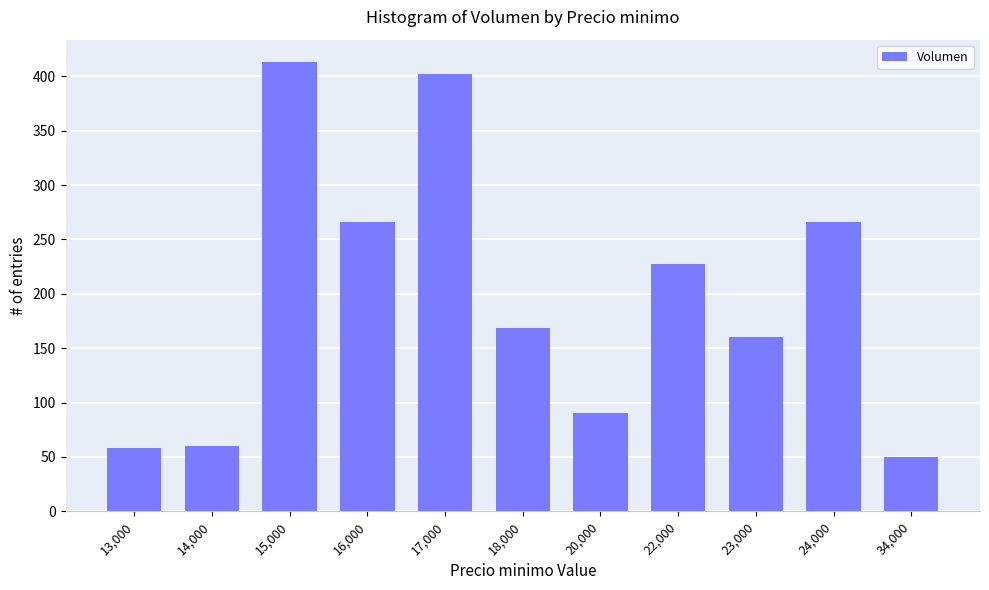

At which label is the value closest to 231?

22,000